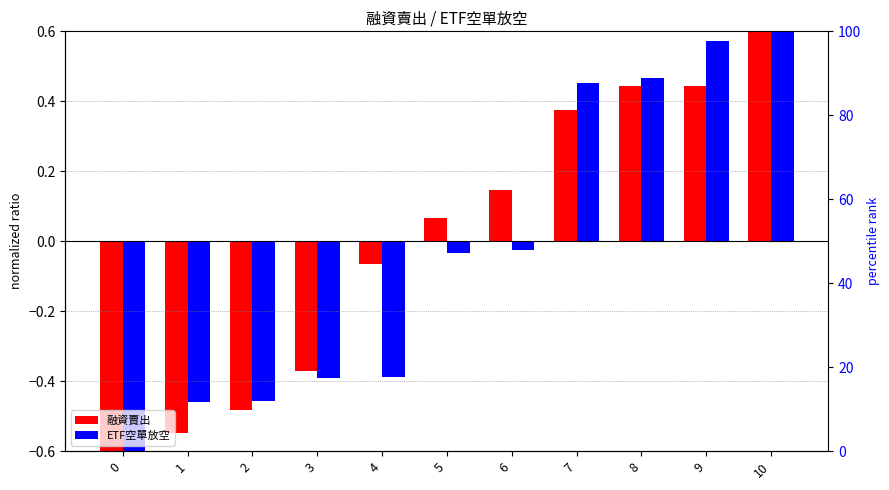

What is the value of the 融資賣出 bar at the 10th from the left?

0.4